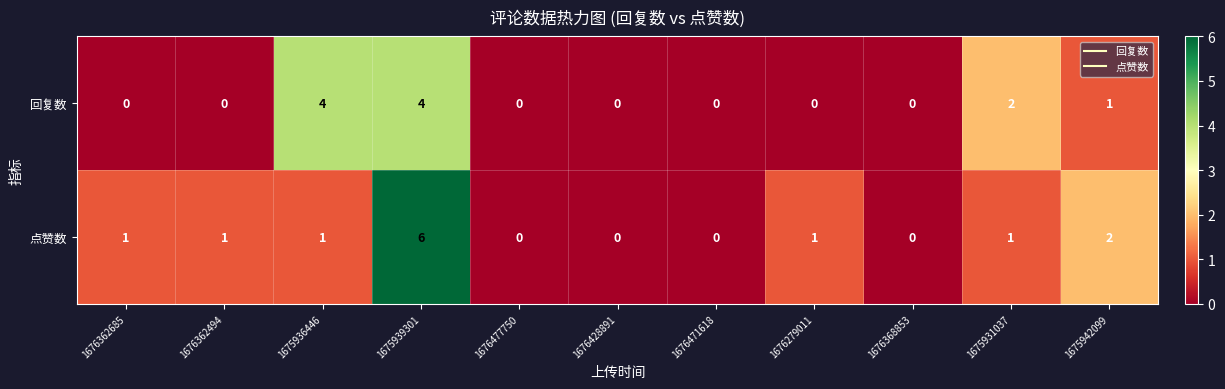

Where is 回复数 nearest to the value 2?

1675931037